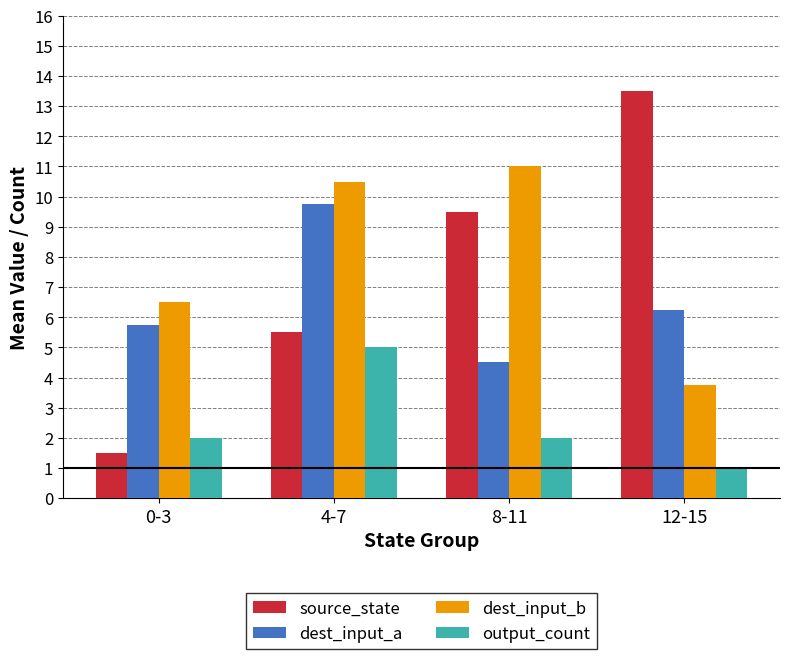

Is the value of output_count at 8-11 greater than the value of dest_input_a at 8-11?

No